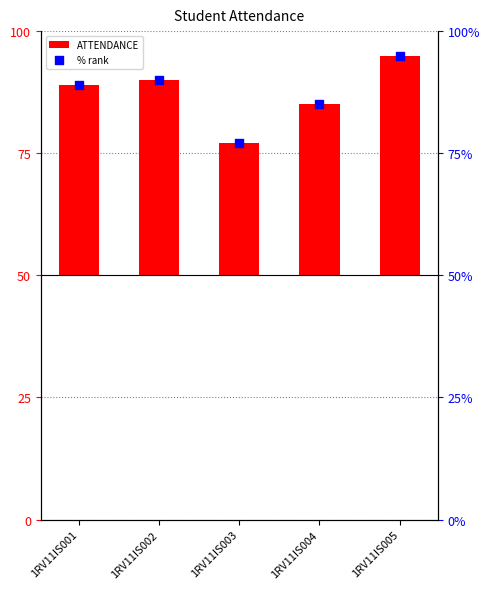

Which series reaches the minimum Y coordinate?

ATTENDANCE